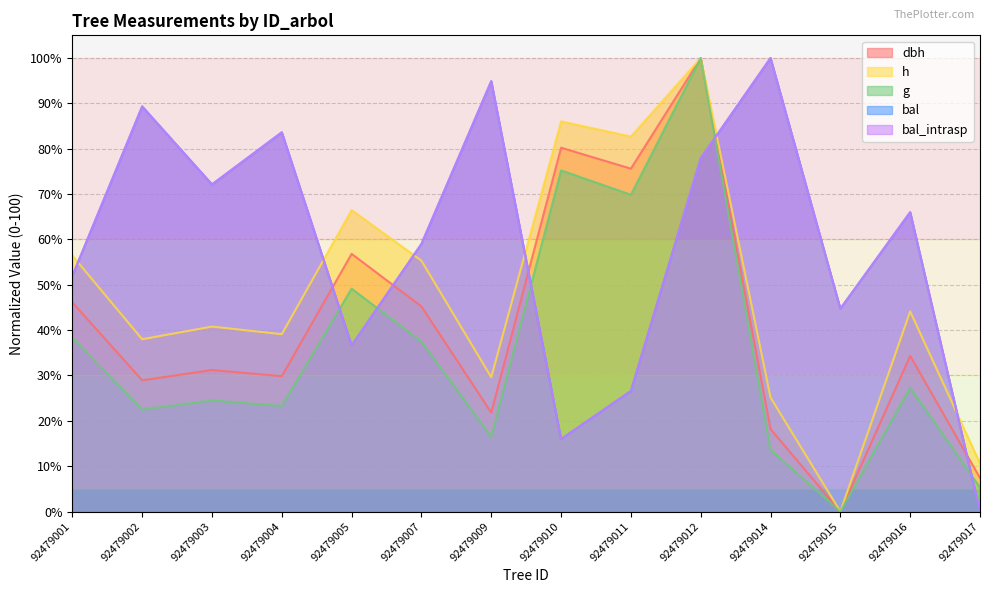

Which series has the widest spread of values?

h